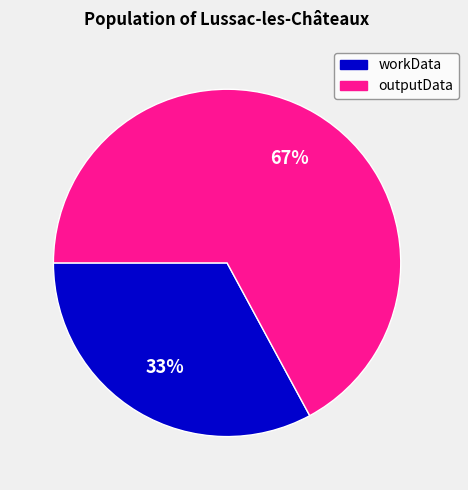

To the nearest percent, what is the difference between the workData and outputData slice percentages?

34%